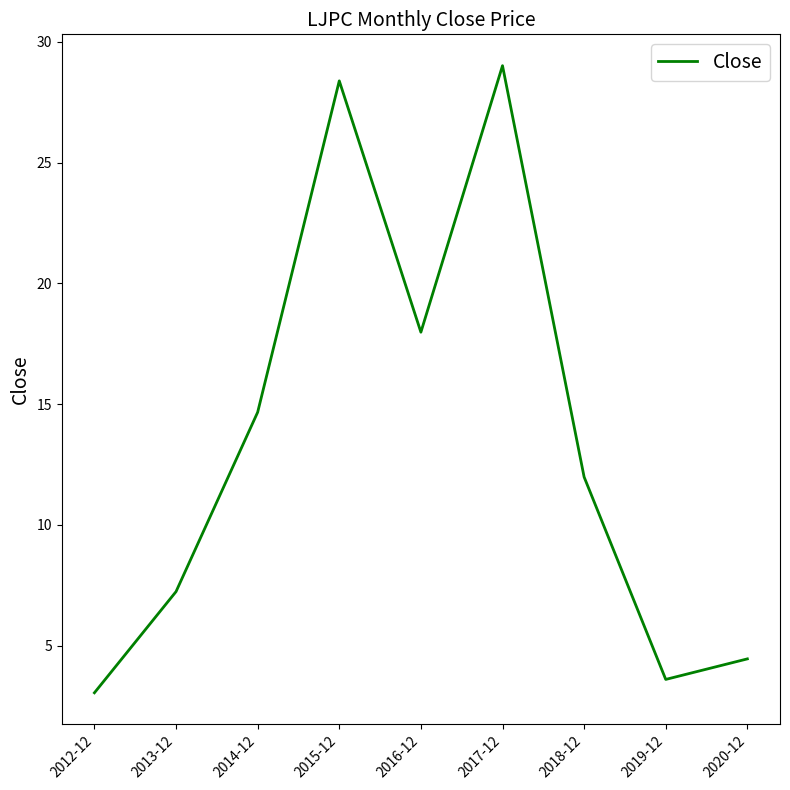

What position from the right is 2020-12?

1